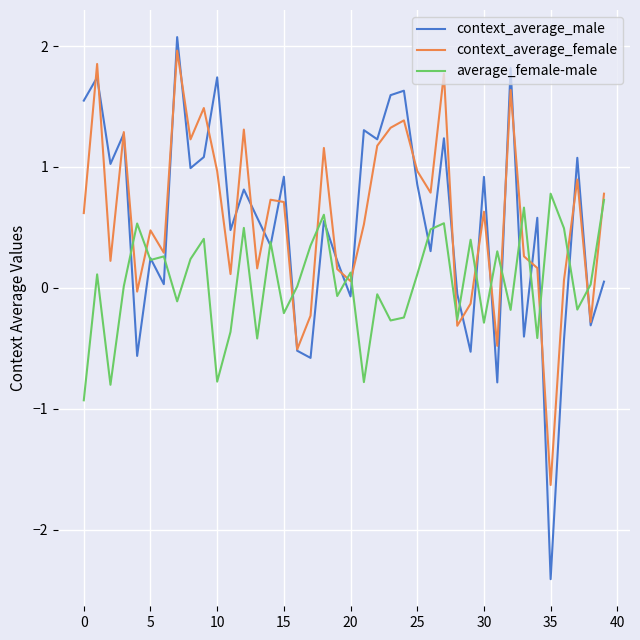

Is this an area chart (filled region under the line)?

No